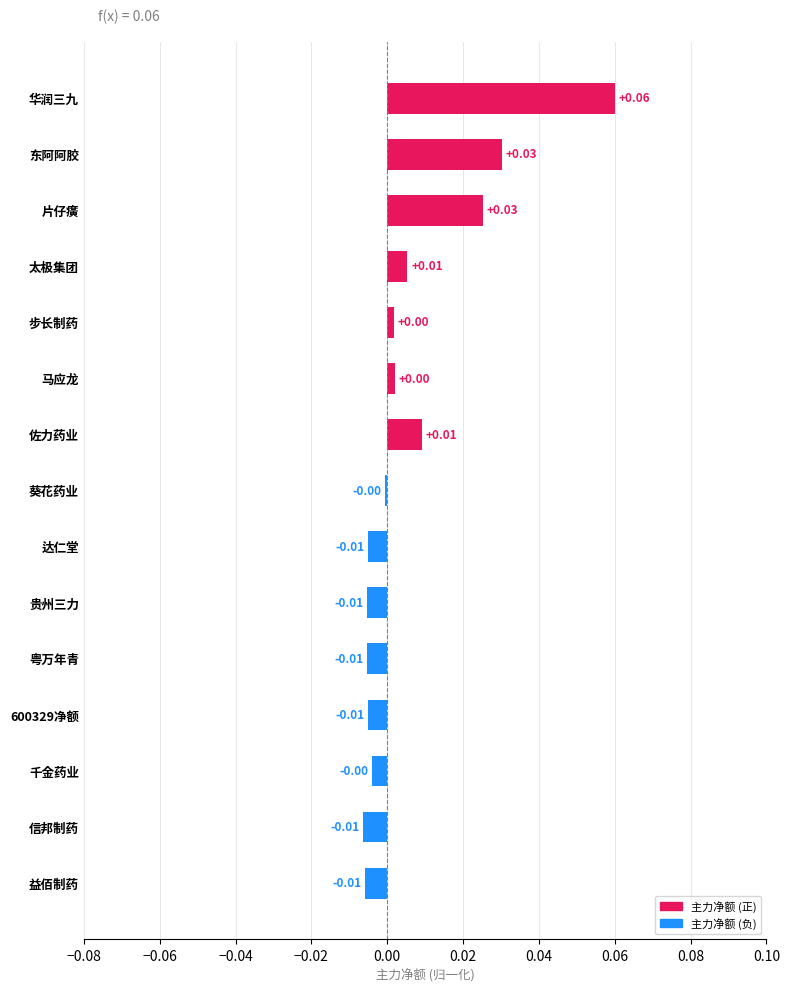

What is the label of the 1st bar from the bottom?

益佰制药